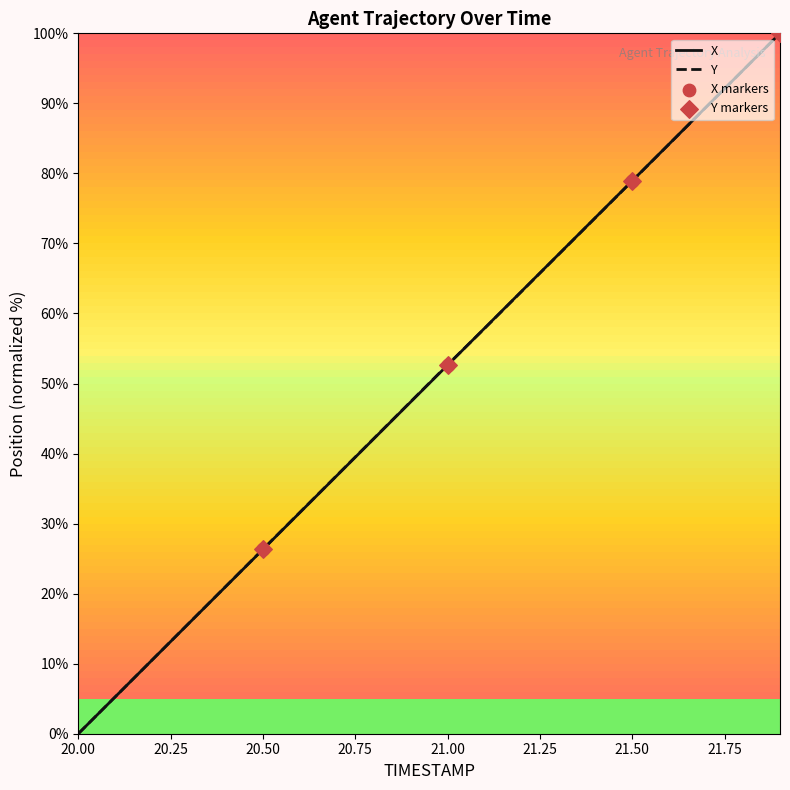

What is the maximum value shown in the chart?

100.0